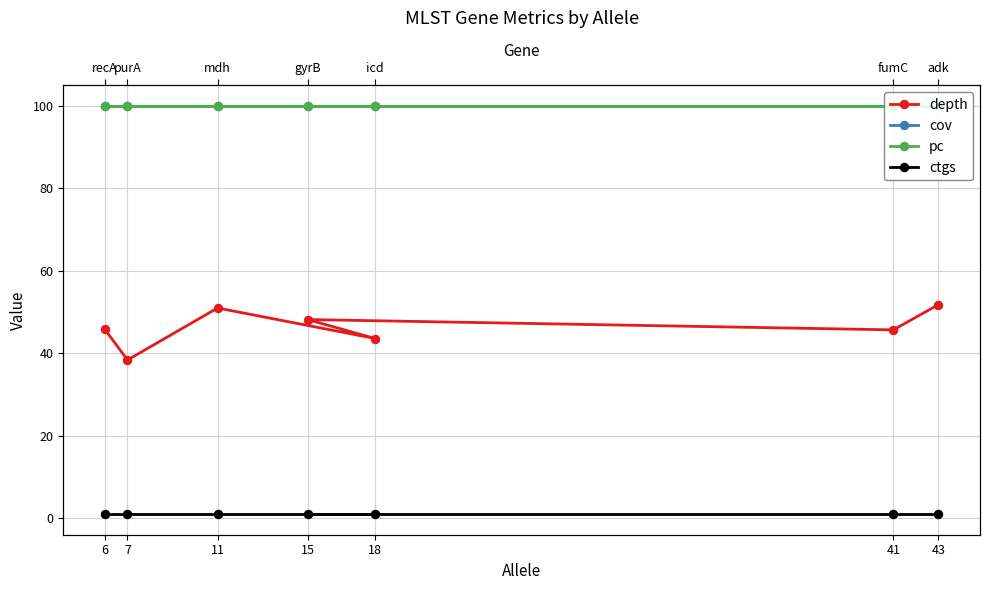

How many series are shown in this chart?

4